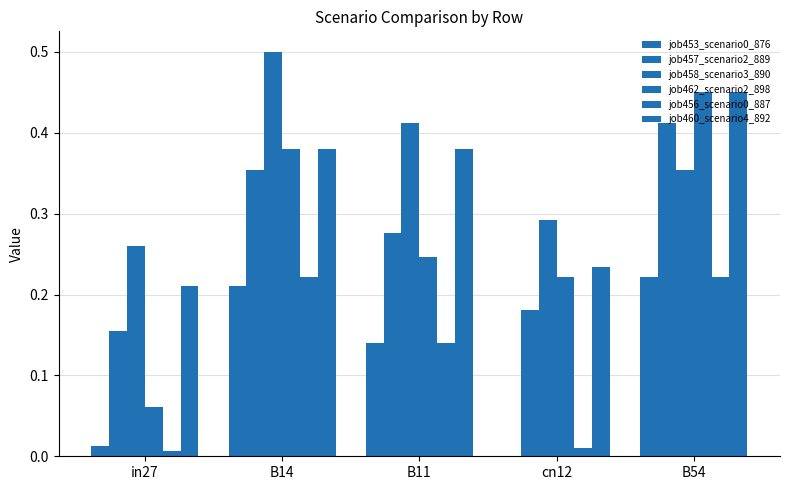

Rank the series at B14 from lowest to highest value.

job453_scenario0_876, job456_scenario0_887, job457_scenario2_889, job462_scenario2_898, job460_scenario4_892, job458_scenario3_890